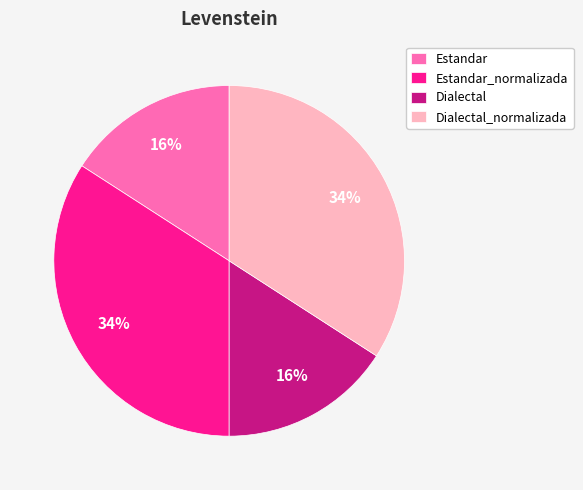

The Dialectal_normalizada slice represents 34% of the pie. True or false?

True